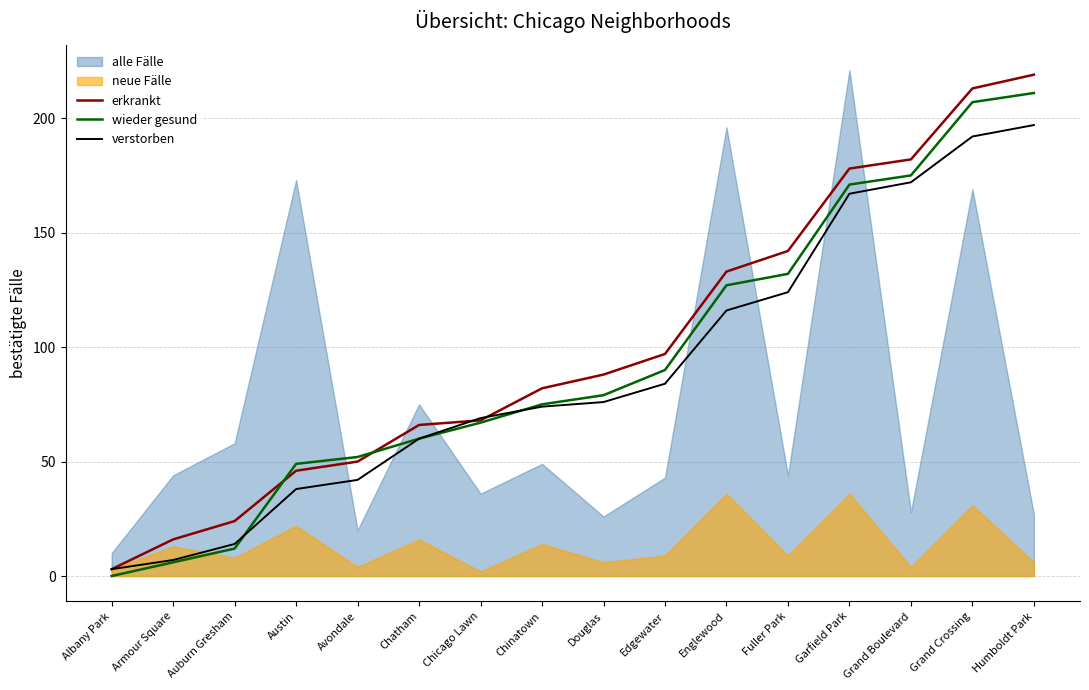

What is the value of the verstorben point at the 1st from the left?

3